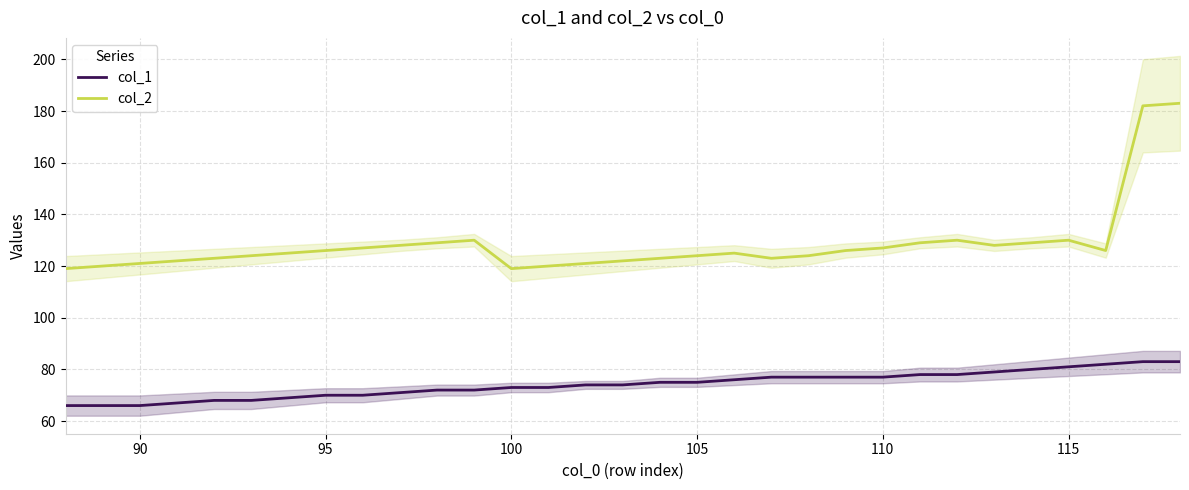

List the series in order of their peak value, lowest first.

col_1, col_2